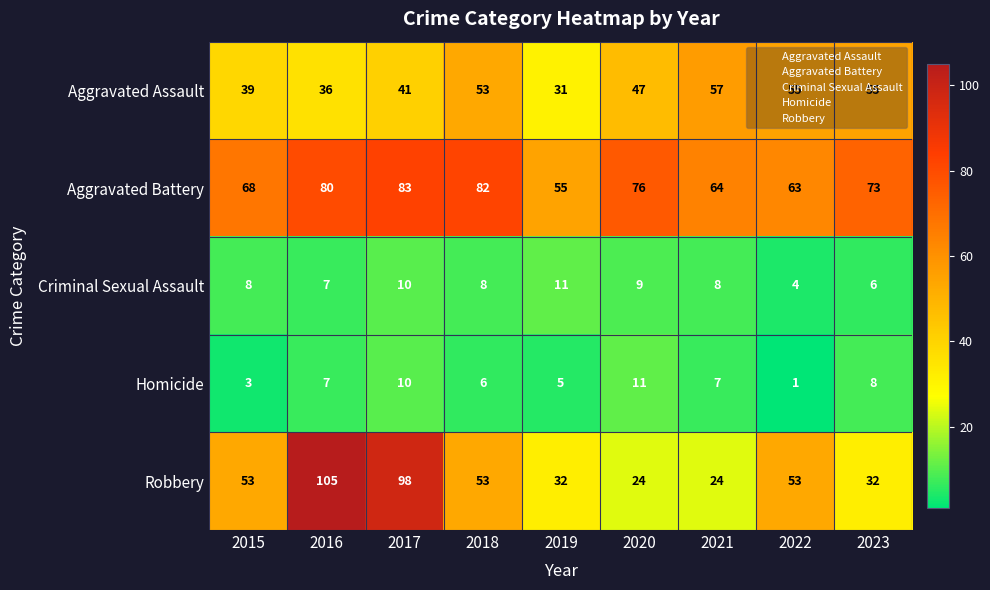

True or false: Aggravated Assault has a value of 39 at 2015.

True